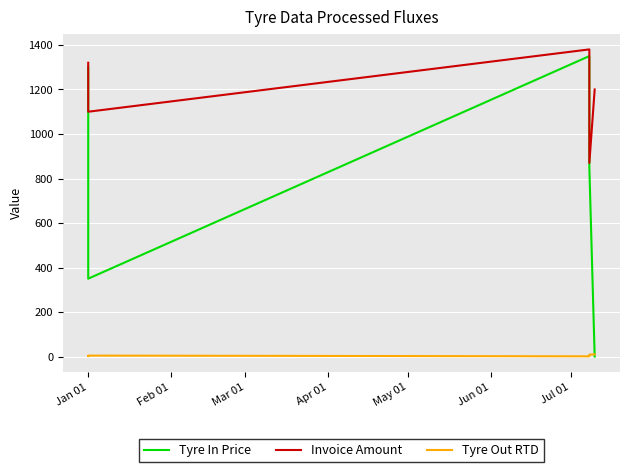

What is the difference between the second highest and second lowest values in the Invoice Amount series?

220.0